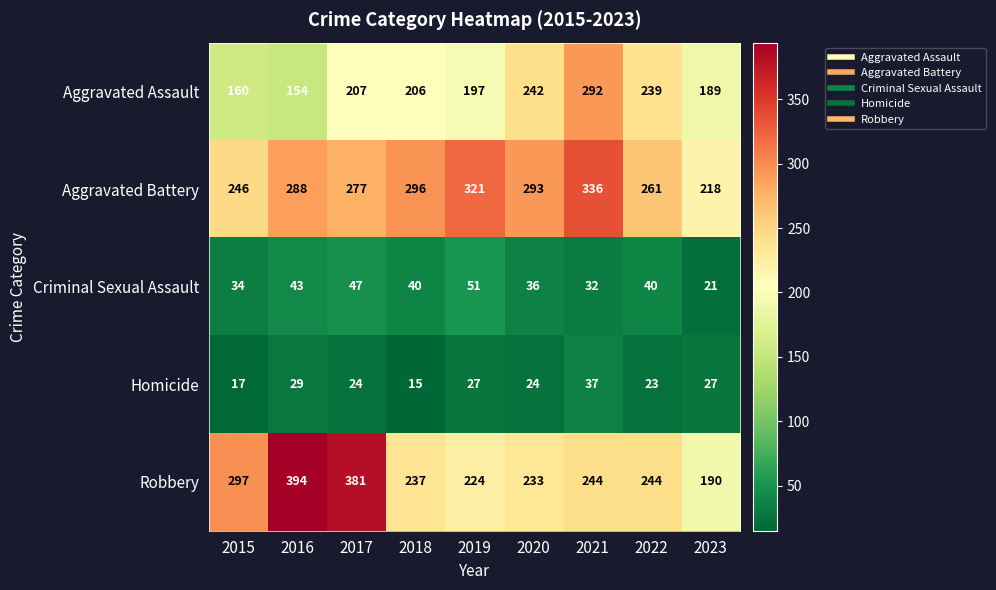

Rank the series at 2023 from lowest to highest value.

Criminal Sexual Assault, Homicide, Aggravated Assault, Robbery, Aggravated Battery